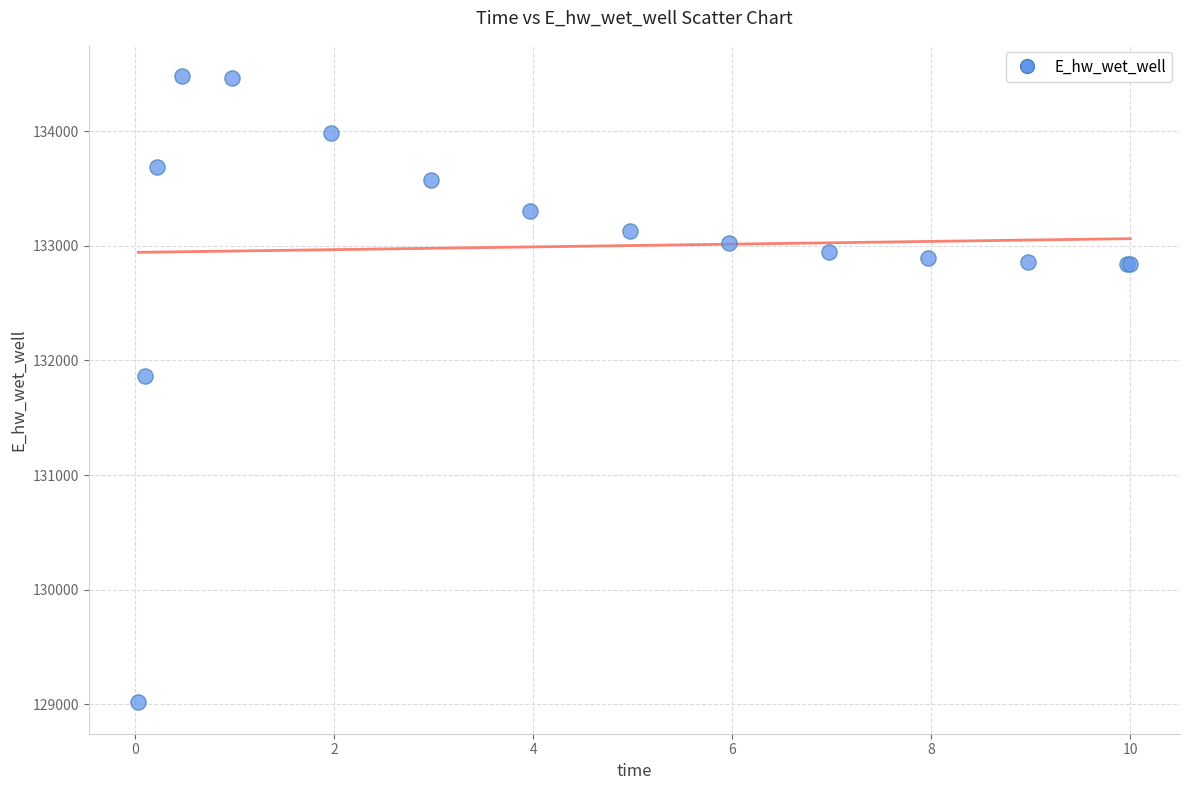

What Y value in the scatter plot is closest to 131748?

131866.7